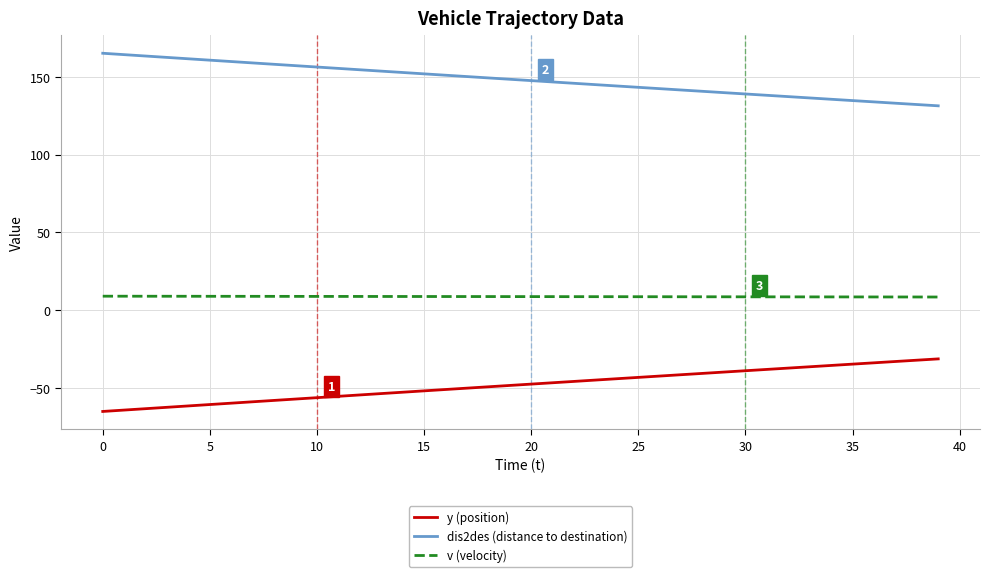

True or false: dis2des (distance to destination) and y (position) cross at least once.

False